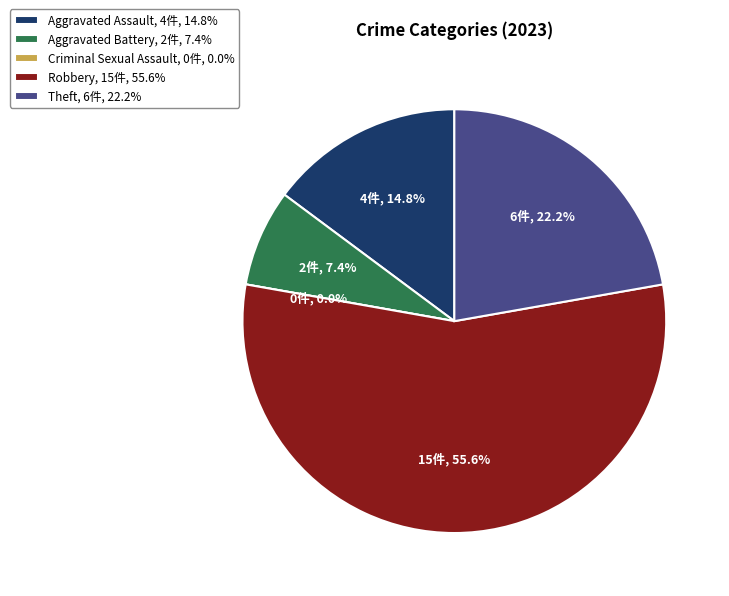

To the nearest percent, what is the average slice percentage?

20%